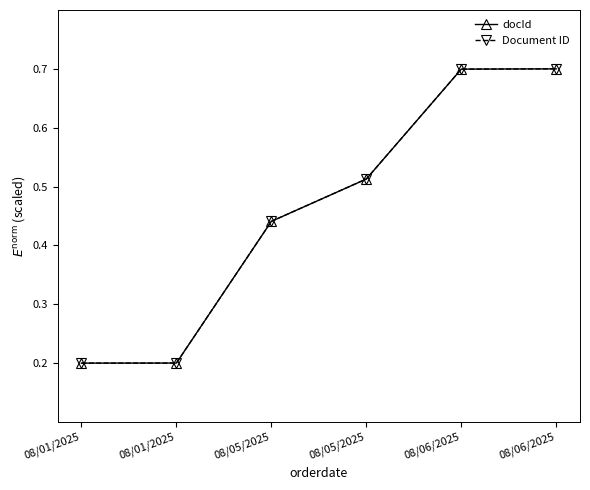

What is the label of the 6th point from the left?

08/06/2025